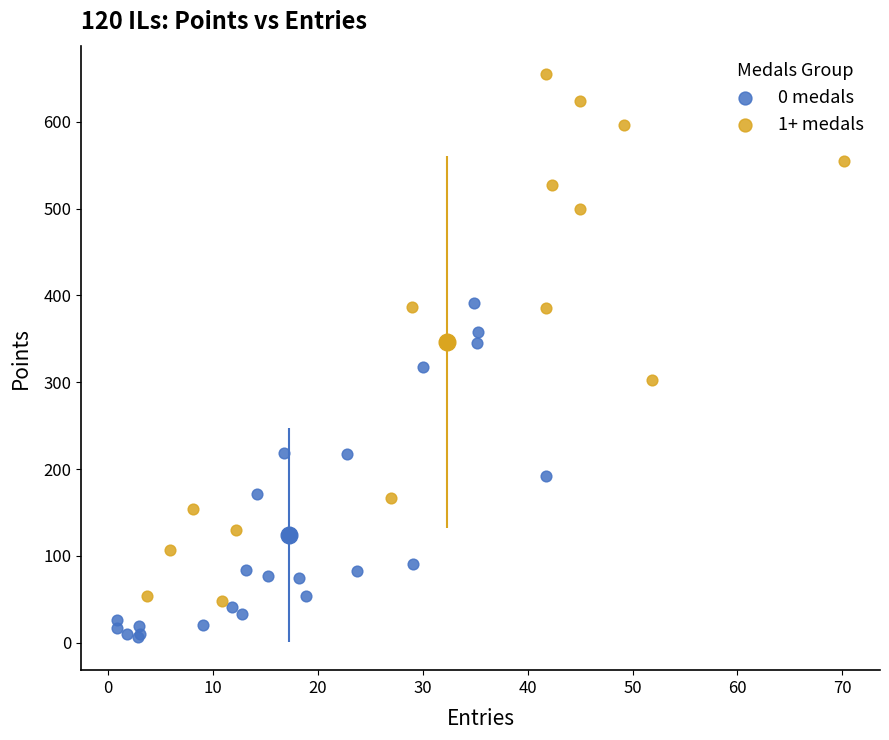

Which series has the largest Y range (max minus min)?

1+ medals